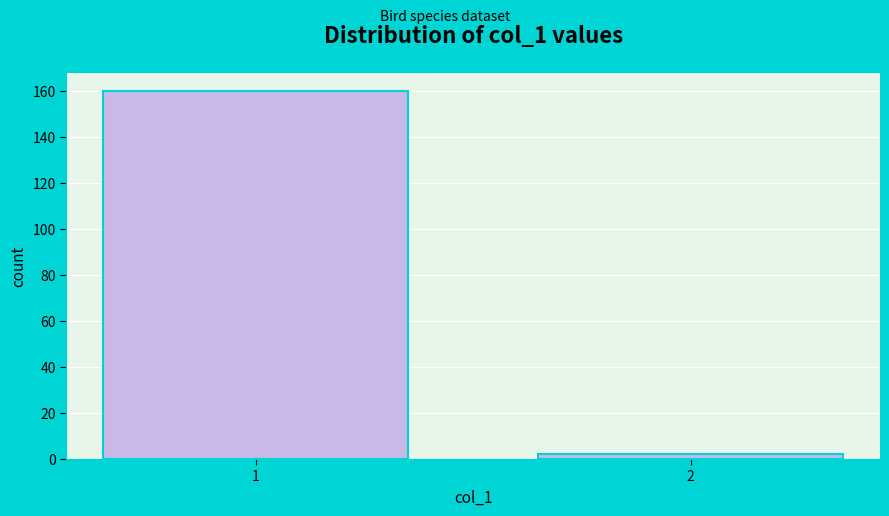

Reading right to left, extract all data points from this chart.

2	160